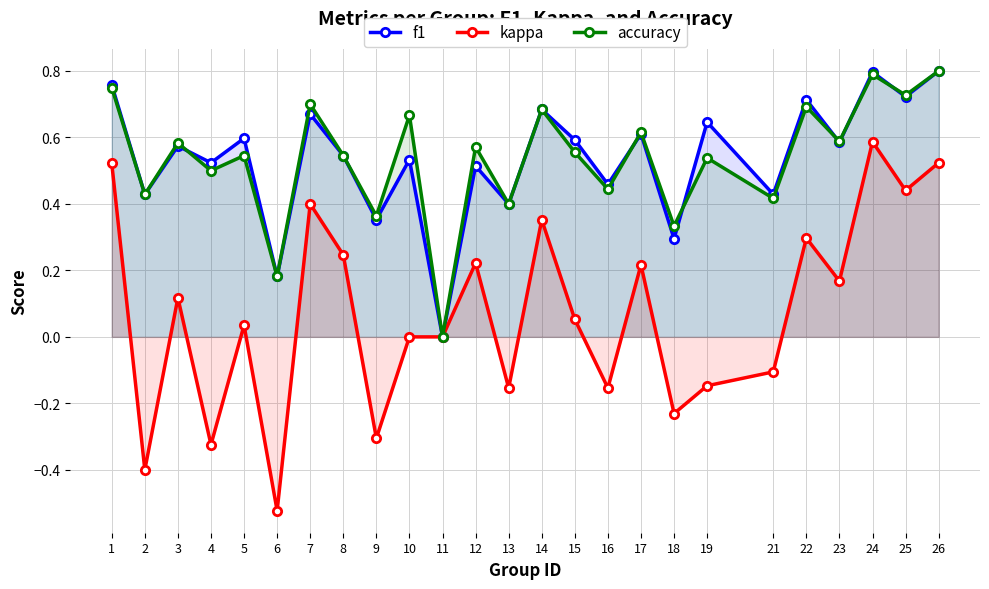

The value of kappa at 4 is -0.3. True or false?

True